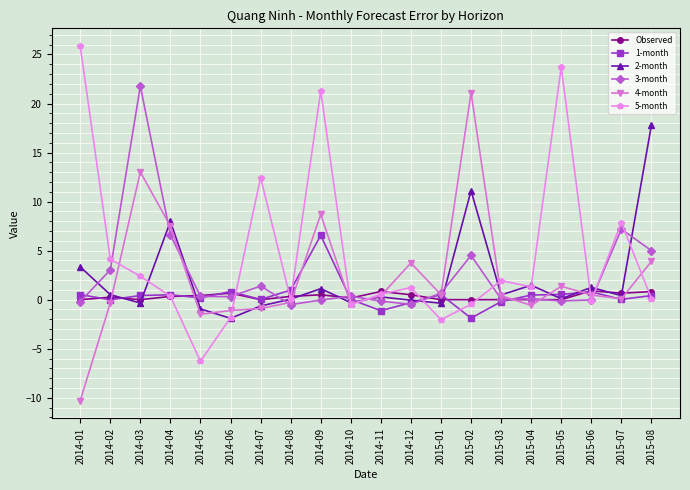

Is the value of 3-month at 2015-06 greater than the value of 2-month at 2014-05?

Yes